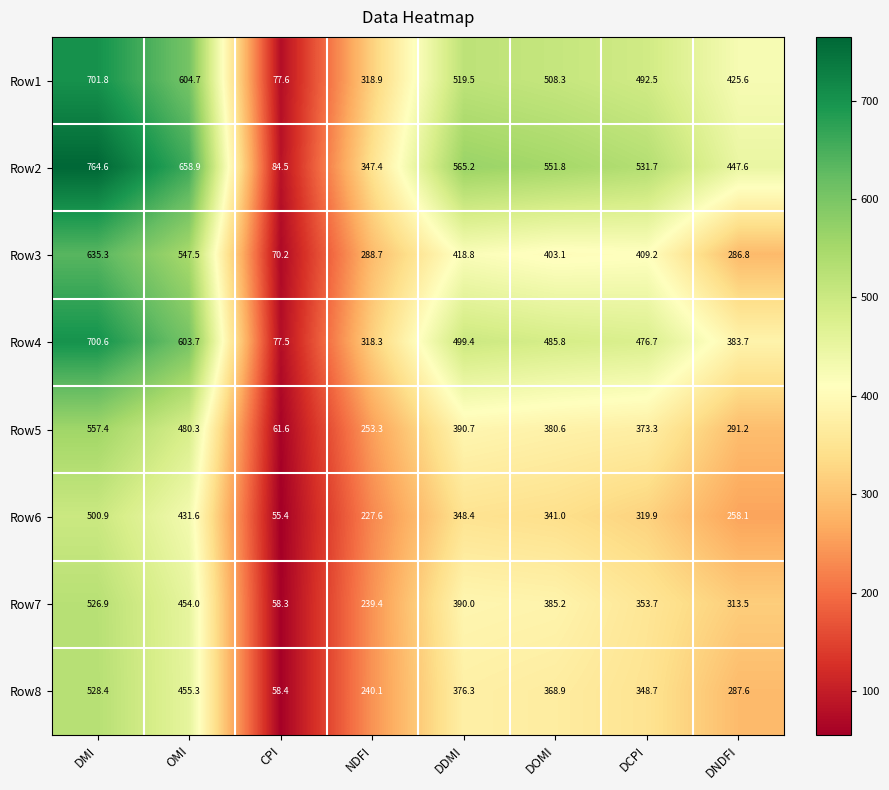

Where is Row2 nearest to the value 424?

DNDFI